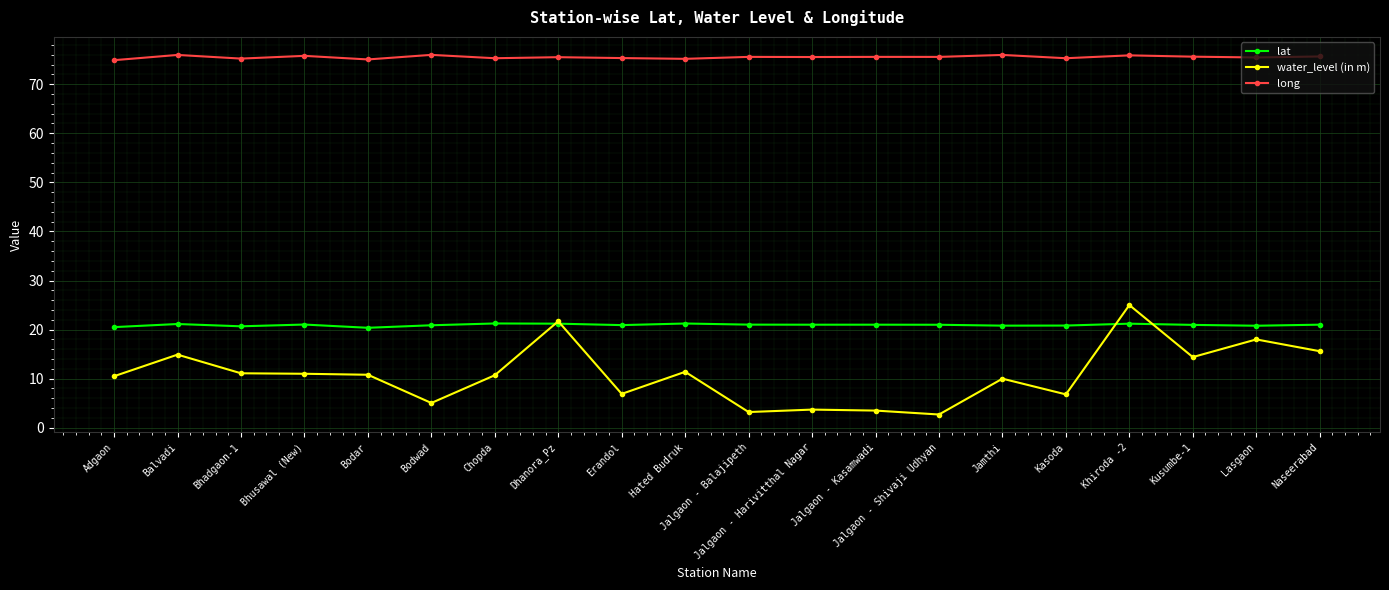

What is the maximum value shown in the chart?

76.0